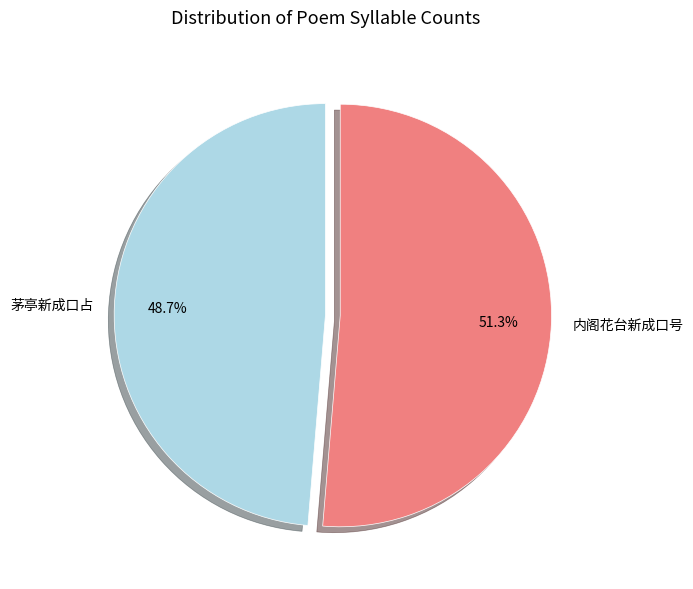

To the nearest percent, what portion does 内阁花台新成口号 represent?

51%